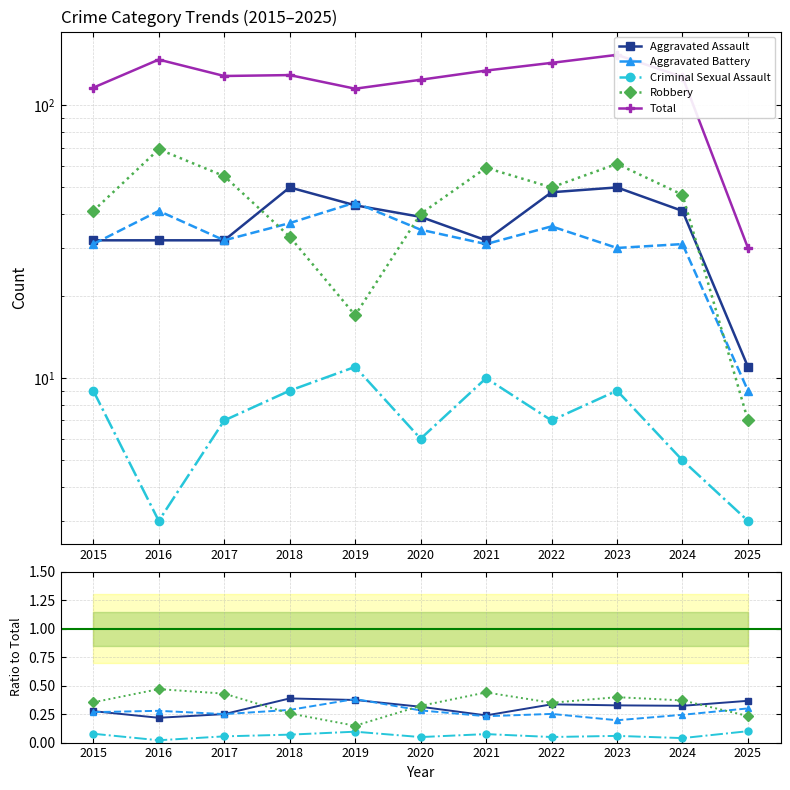

How many data points in Total are above 128?

5